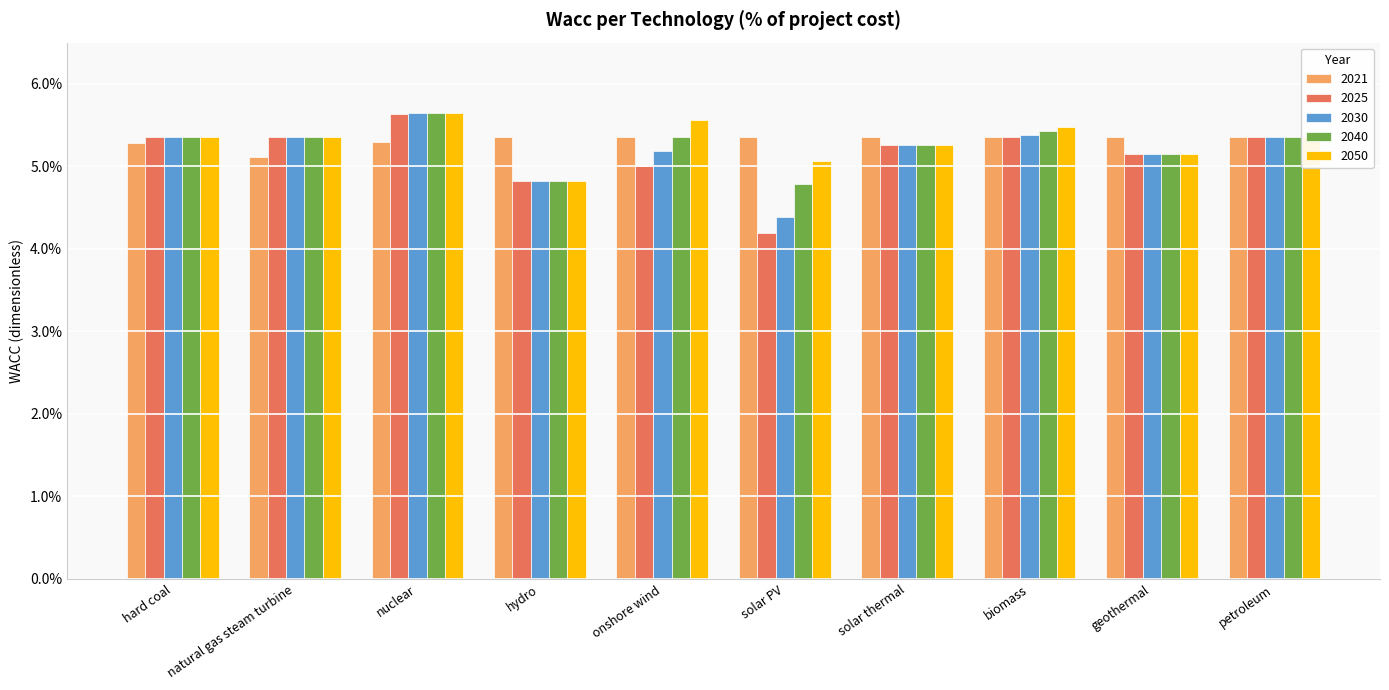

Reading right to left, extract all data points from this chart.

2021: petroleum=0.1	geothermal=0.1	biomass=0.1	solar thermal=0.1	solar PV=0.1	onshore wind=0.1	hydro=0.1	nuclear=0.1	natural gas steam turbine=0.1	hard coal=0.1
2025: petroleum=0.1	geothermal=0.1	biomass=0.1	solar thermal=0.1	solar PV=0.0	onshore wind=0.0	hydro=0.0	nuclear=0.1	natural gas steam turbine=0.1	hard coal=0.1
2030: petroleum=0.1	geothermal=0.1	biomass=0.1	solar thermal=0.1	solar PV=0.0	onshore wind=0.1	hydro=0.0	nuclear=0.1	natural gas steam turbine=0.1	hard coal=0.1
2040: petroleum=0.1	geothermal=0.1	biomass=0.1	solar thermal=0.1	solar PV=0.0	onshore wind=0.1	hydro=0.0	nuclear=0.1	natural gas steam turbine=0.1	hard coal=0.1
2050: petroleum=0.1	geothermal=0.1	biomass=0.1	solar thermal=0.1	solar PV=0.1	onshore wind=0.1	hydro=0.0	nuclear=0.1	natural gas steam turbine=0.1	hard coal=0.1